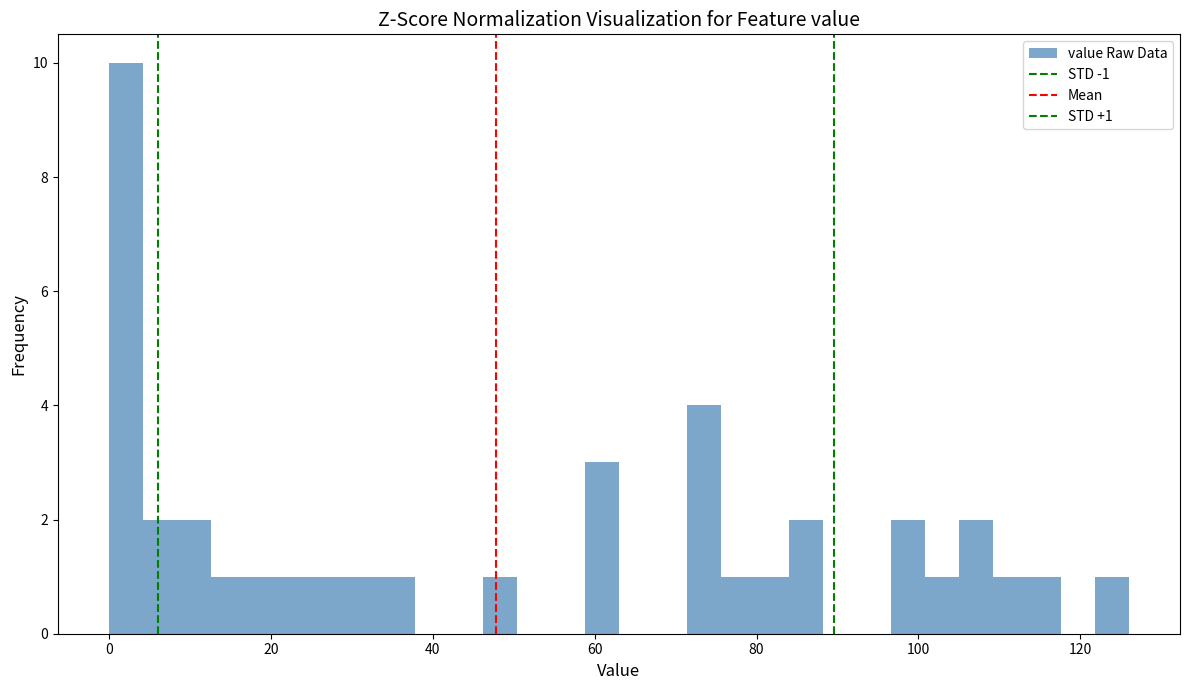

Read against the x-axis, roughly where is the centre of the tallest bar?

2